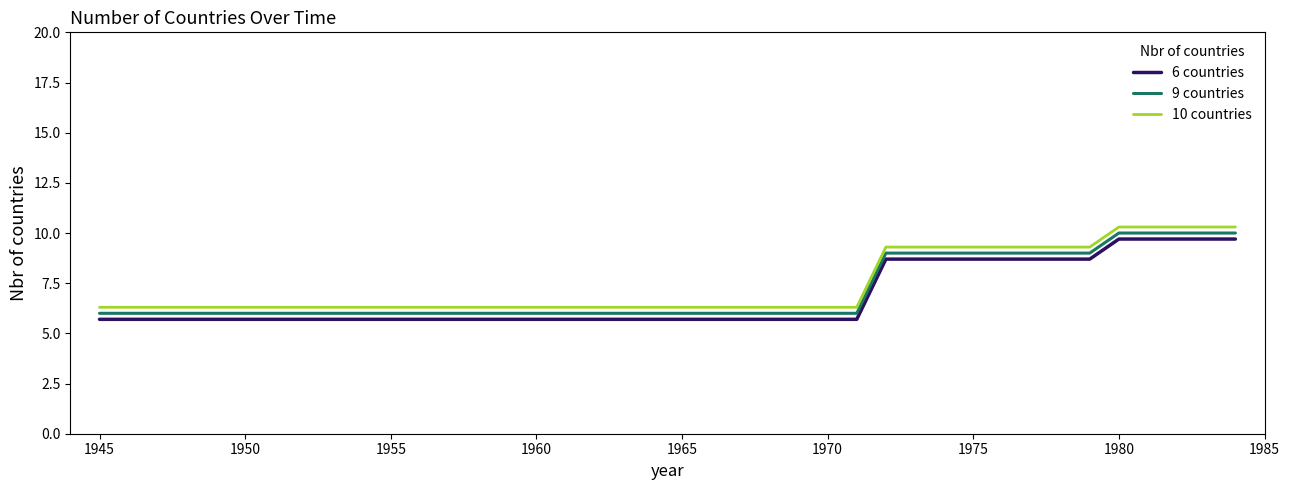

What is the lowest value of the 10 countries series?

6.3